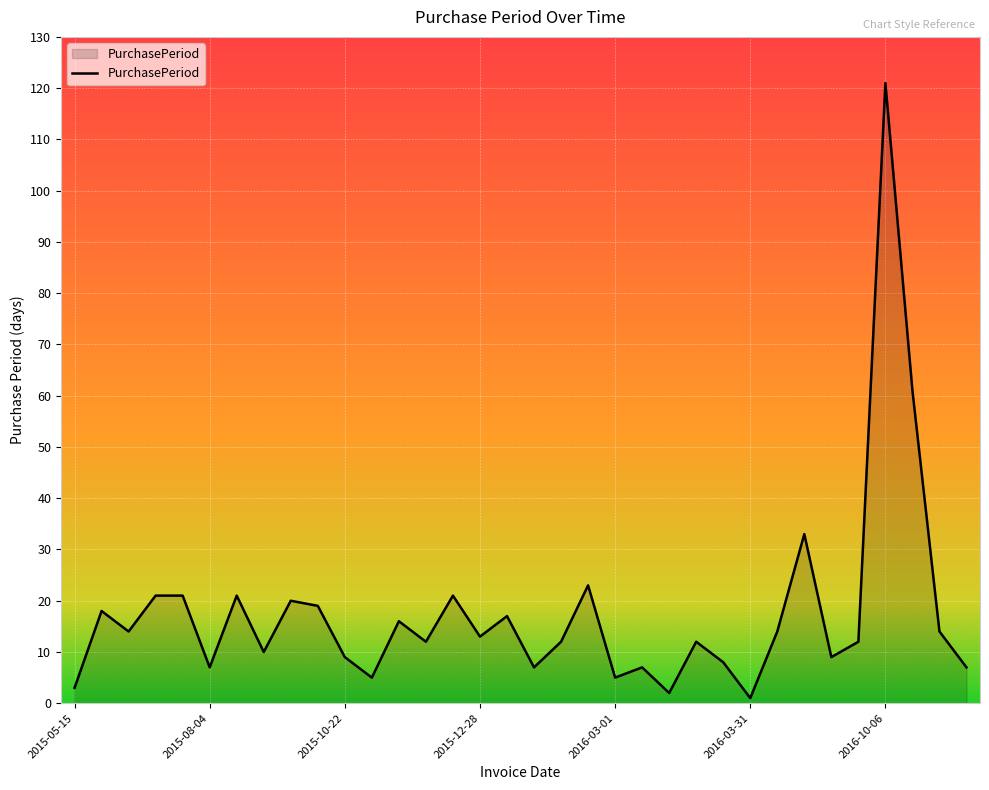

What is the maximum value shown in the chart?

121